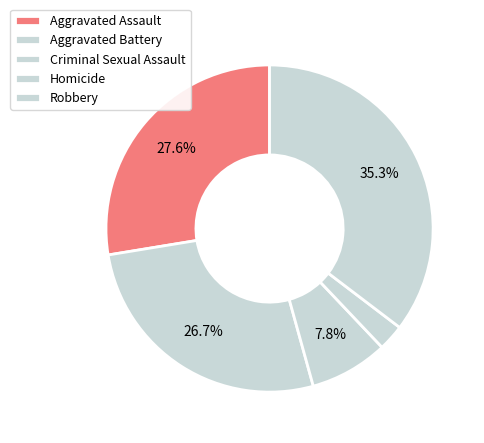

How many slices are in this pie chart?

5